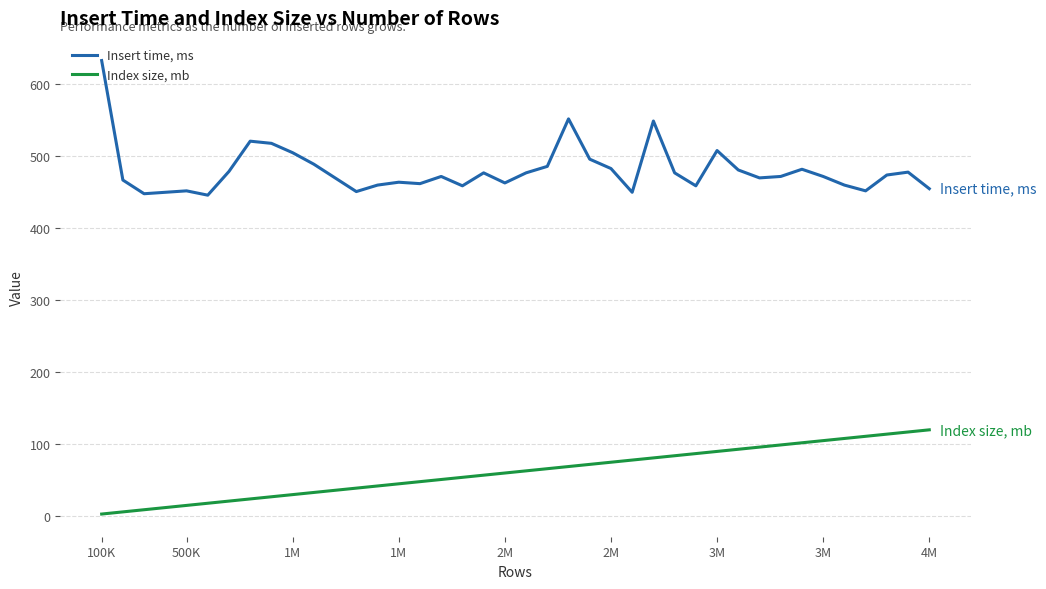

What is the difference between the maximum and minimum values in the Index size, mb series?

117